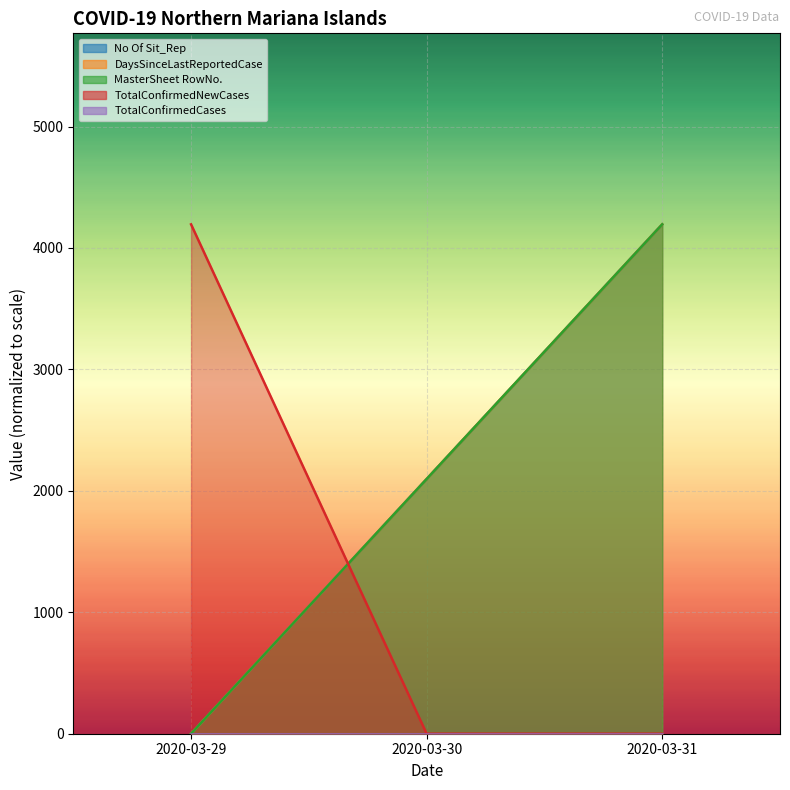

At which label does No Of Sit_Rep reach its minimum?

2020-03-29